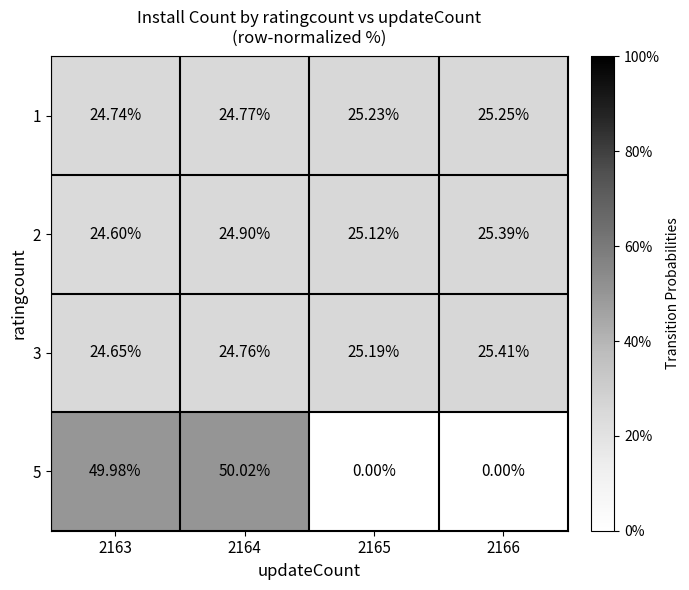

Is the value of 3 at 2165 greater than the value of 2 at 2163?

Yes